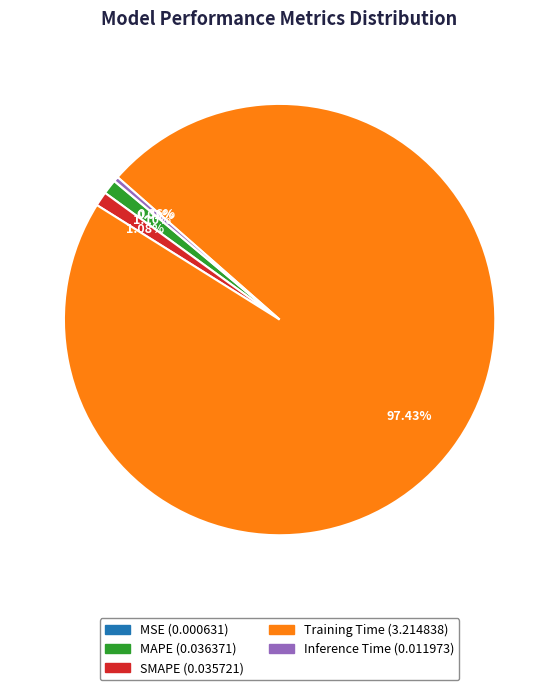

To the nearest percent, what is the difference between the SMAPE and Inference Time slice percentages?

1%